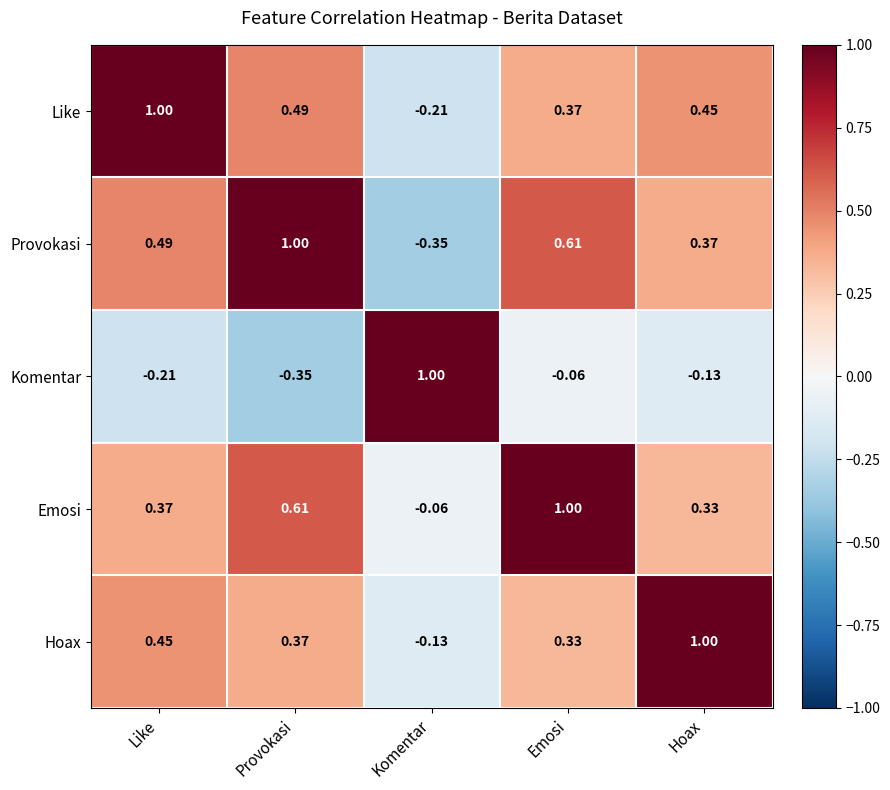

Which series has the largest total across all categories?

Emosi